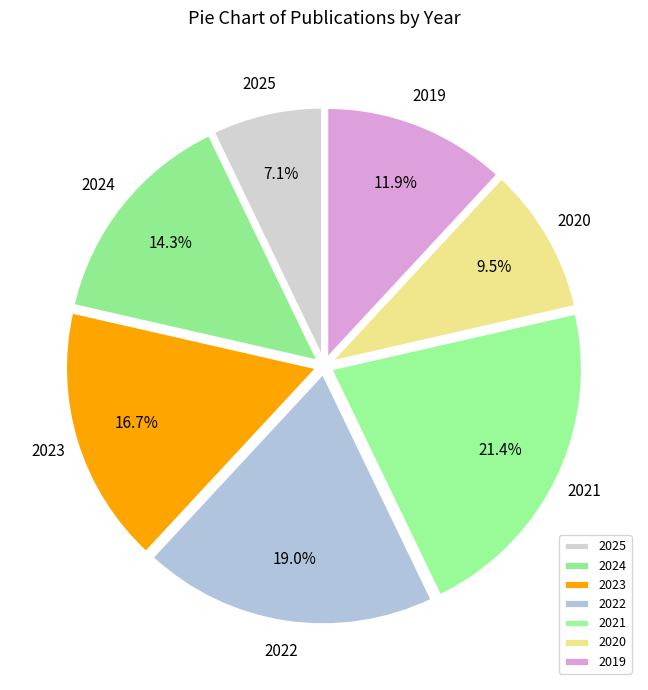

Rank the categories by value from lowest to highest.

2025, 2020, 2019, 2024, 2023, 2022, 2021